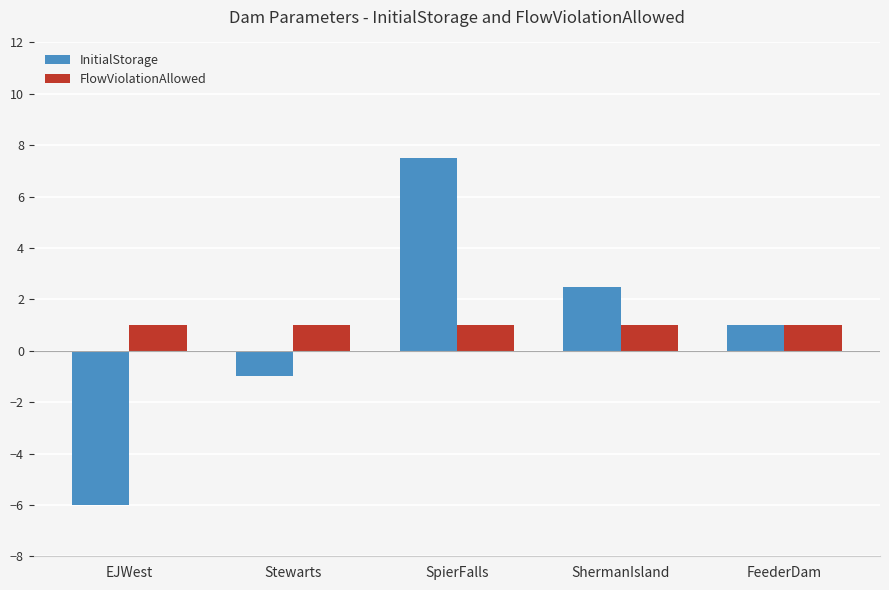

True or false: InitialStorage has a value of -1.8 at Stewarts.

False